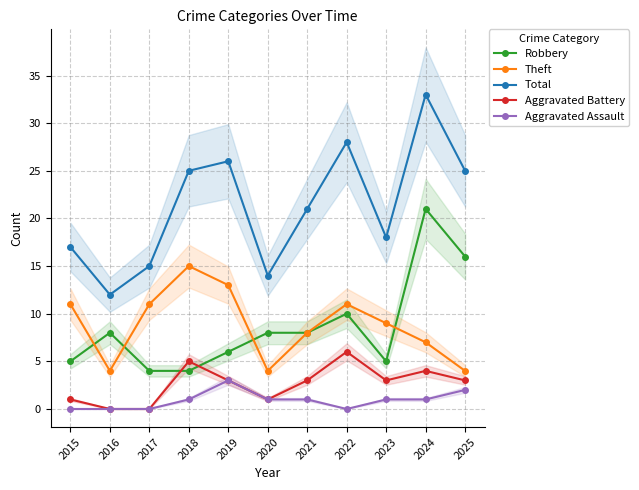

How many times do Theft and Robbery cross each other?

4